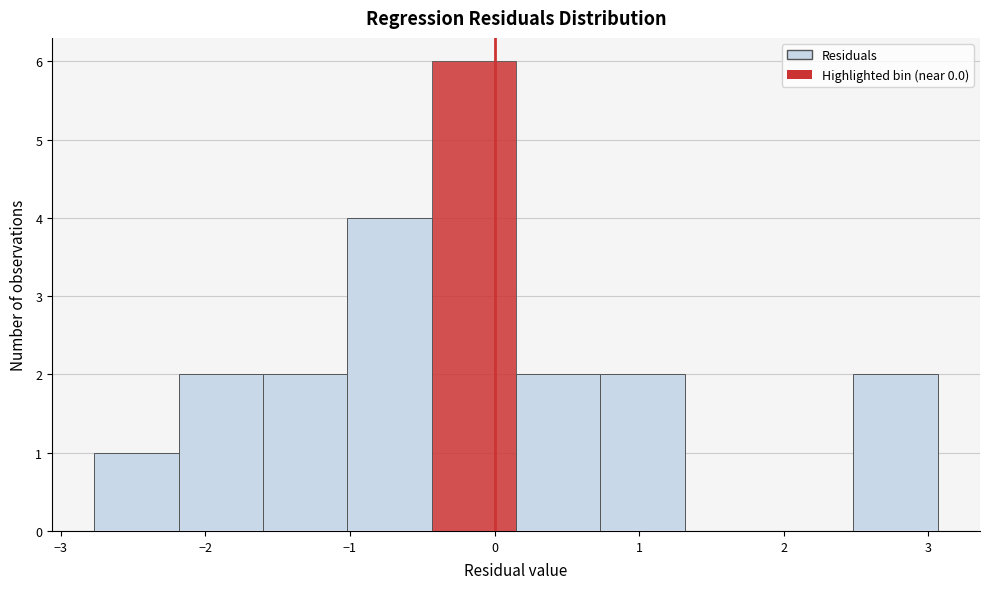

Reading left to right, transcribe this chart: for each bar, give the range it covers on the x-axis and its height. Neither the bar edges nor the heights are printed on the chart, so give them approximately, as read against the axes.

-2.8 to -2.2: 1
-2.2 to -1.6: 2
-1.6 to -1.0: 2
-1.0 to -0.4: 4
-0.4 to 0.1: 6
0.1 to 0.7: 2
0.7 to 1.3: 2
1.3 to 1.9: 0
1.9 to 2.5: 0
2.5 to 3.1: 2